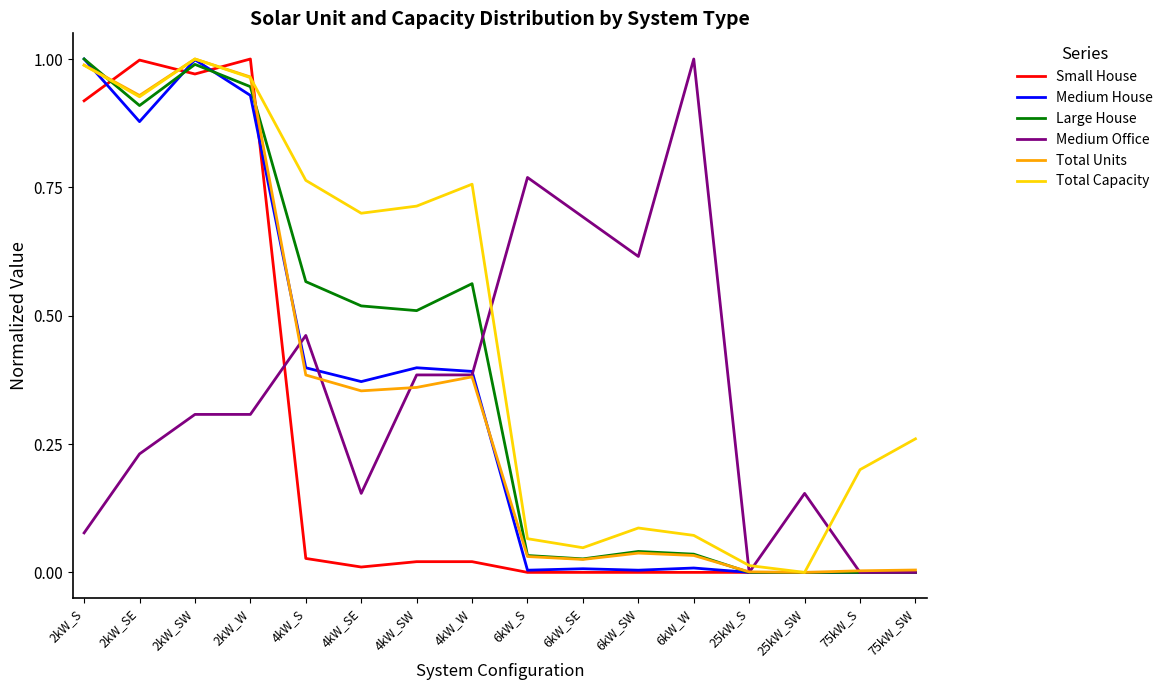

In Large House, how many points are higher than both neighbors (excluding endpoints)?

3